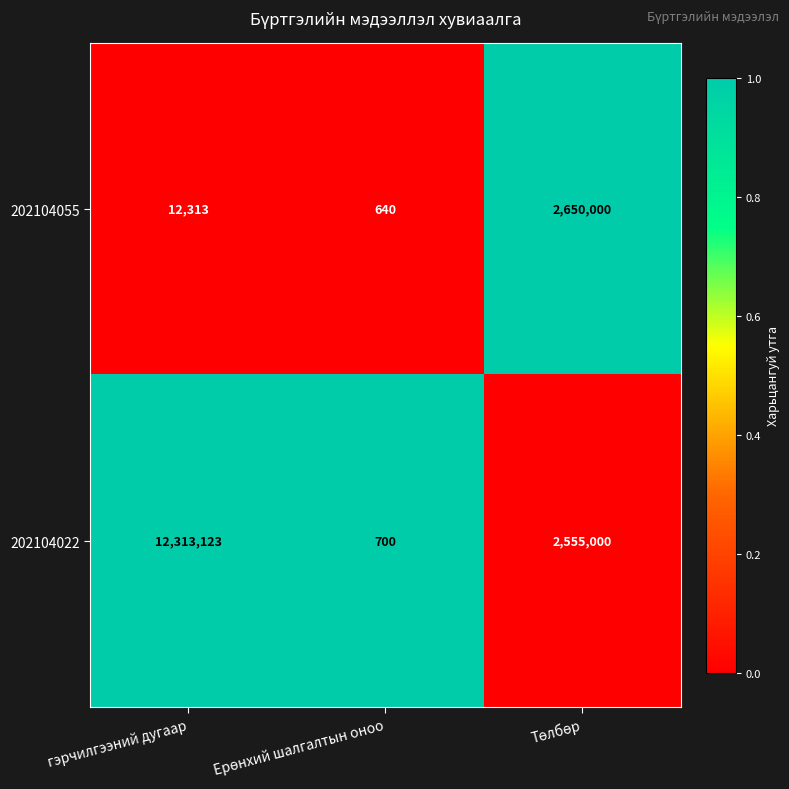

Which category has the highest value across all series?

гэрчилгээний дугаар